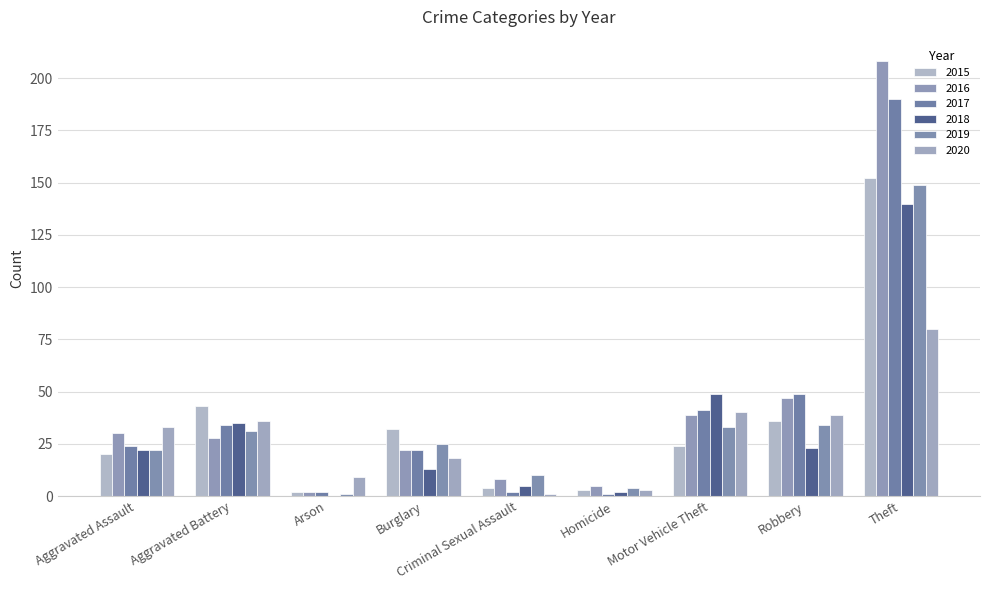

List the labels in order of 2016 value, smallest first.

Arson, Homicide, Criminal Sexual Assault, Burglary, Aggravated Battery, Aggravated Assault, Motor Vehicle Theft, Robbery, Theft